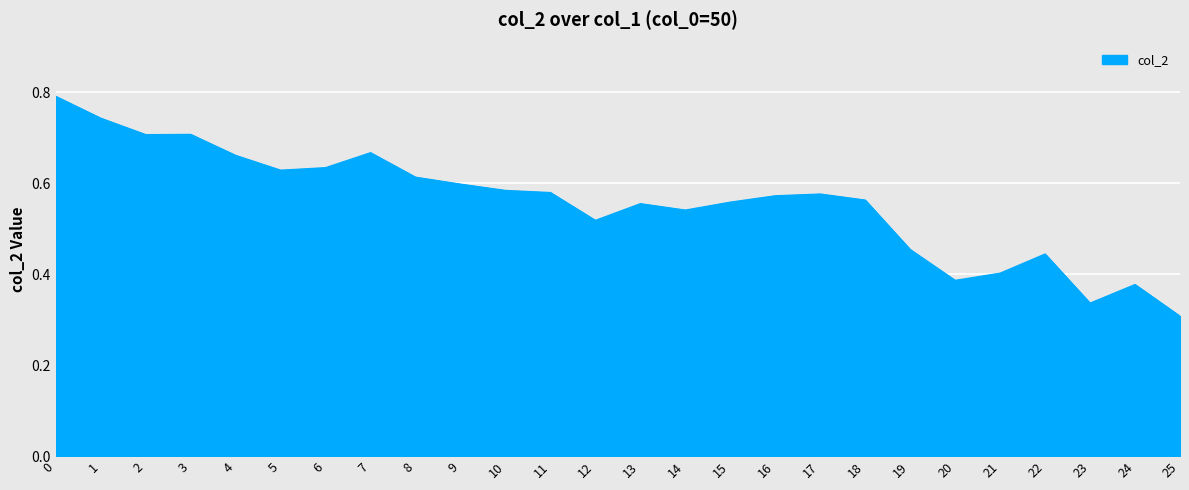

The value at 0 is 1.3. True or false?

False